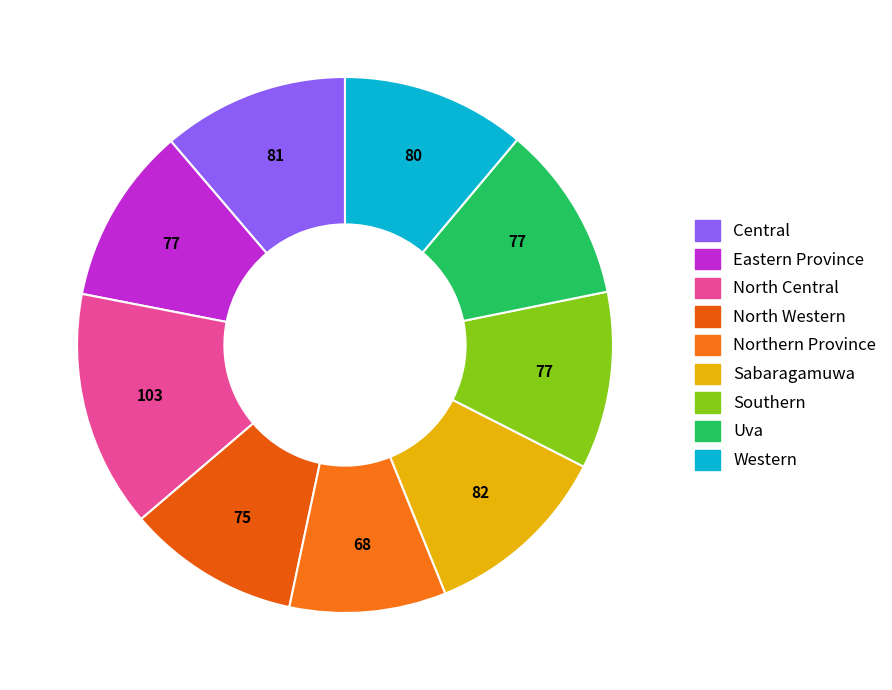

The Eastern Province slice represents 11% of the pie. True or false?

True